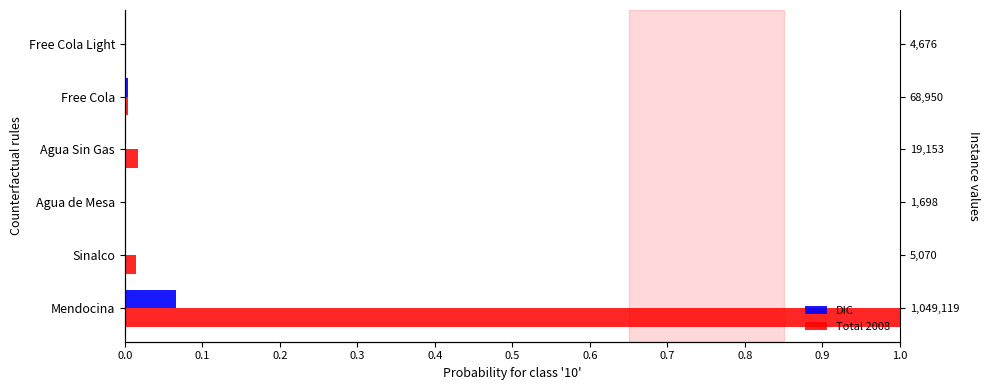

Reading right to left, what are all the values shown in this chart?

DIC: 0.0	0.0	0.0	0.0	0.0	0.1
Total 2008: 0.0	0.0	0.0	0.0	0.0	1.0